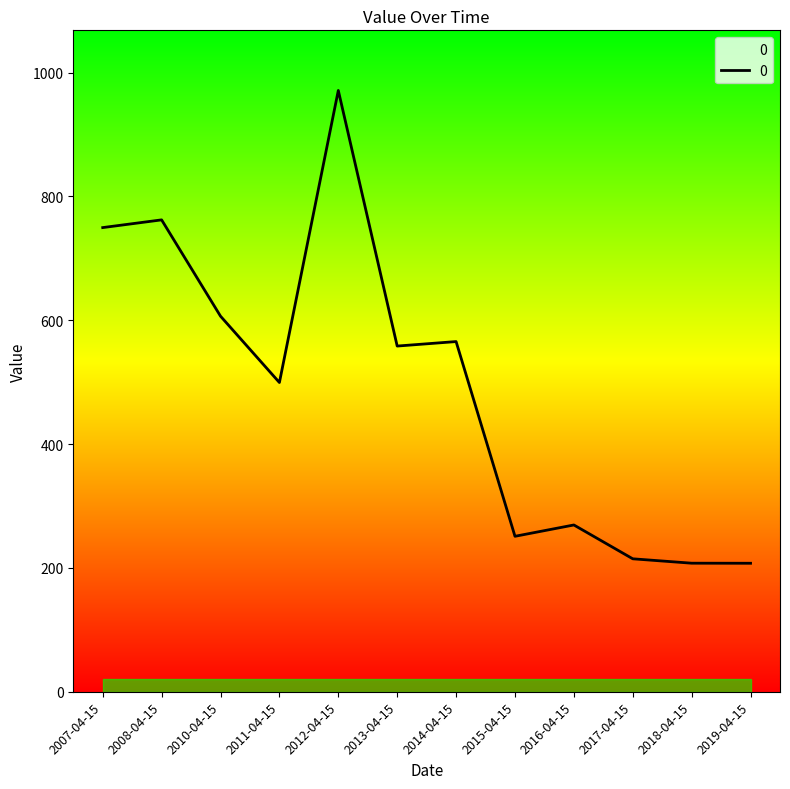

Does the chart have visible grid lines?

No